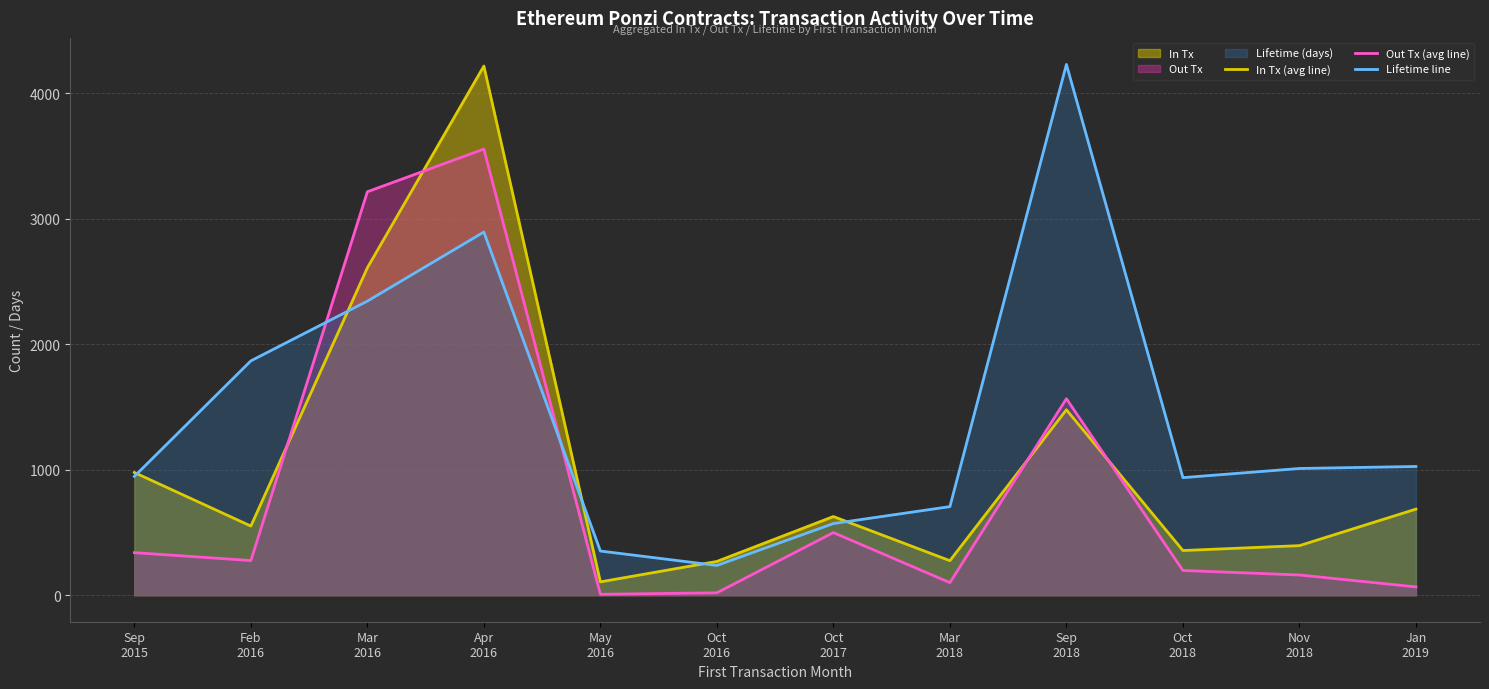

What is the label of the 10th point from the right?

Mar
2016